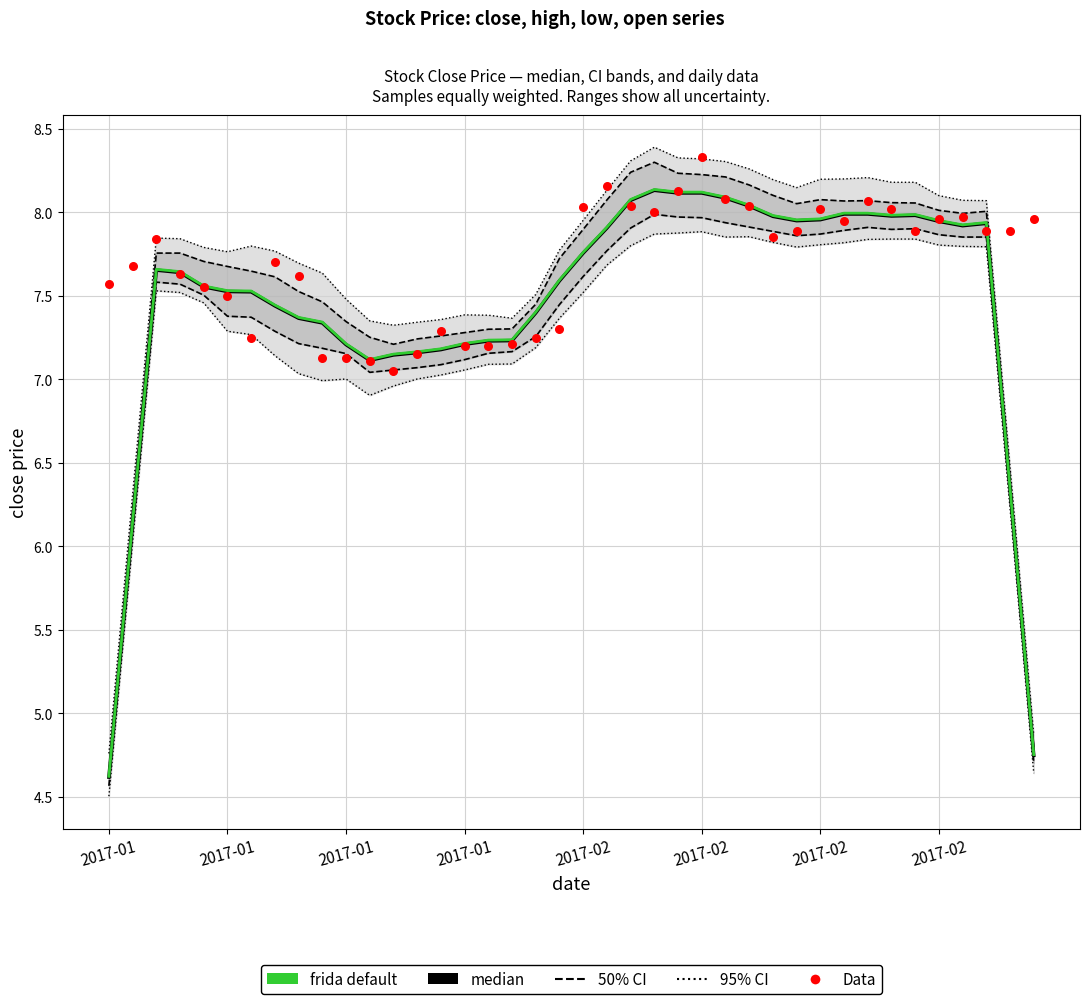

At which category is the sum across all series the highest?

2017-02